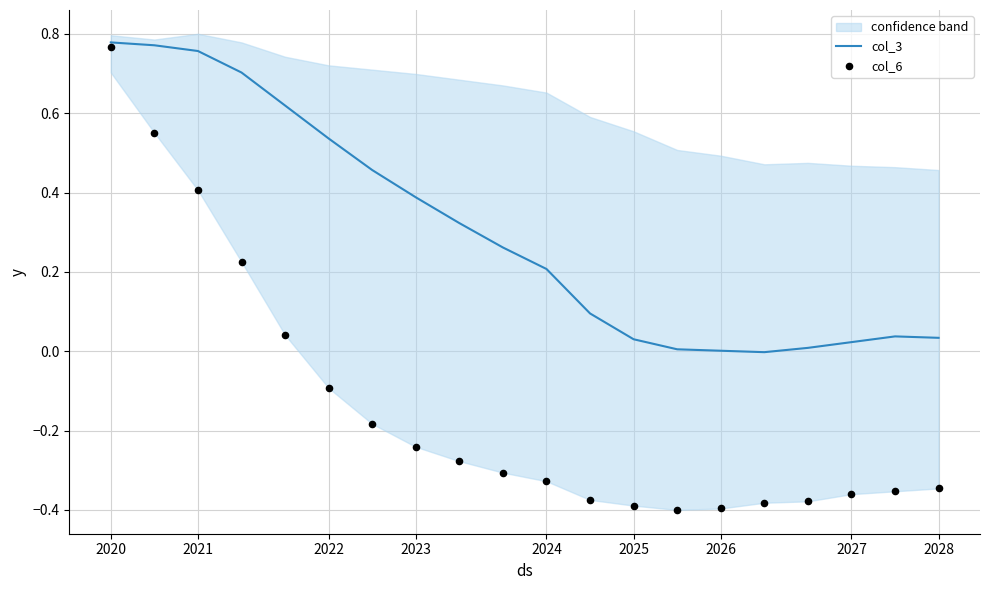

Which series has the largest total across all categories?

col_3